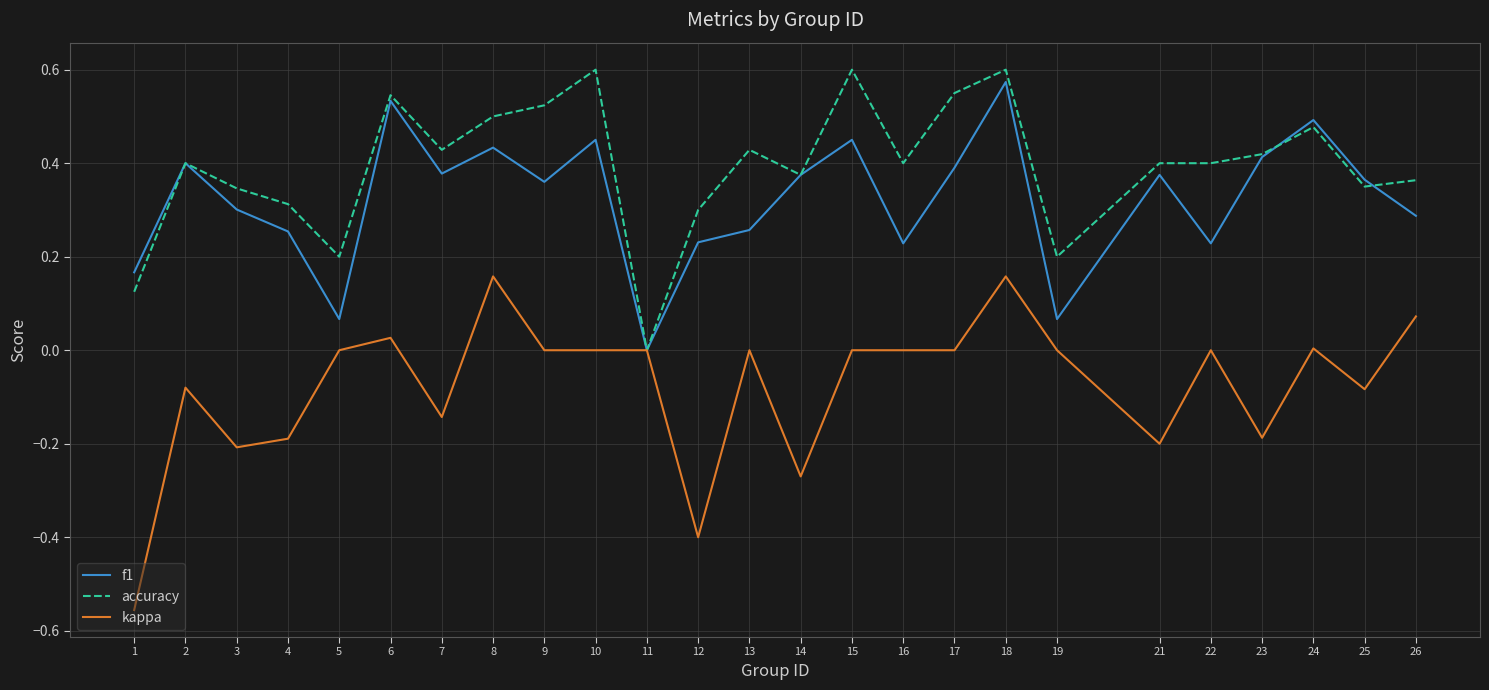

Which series has the widest spread of values?

kappa